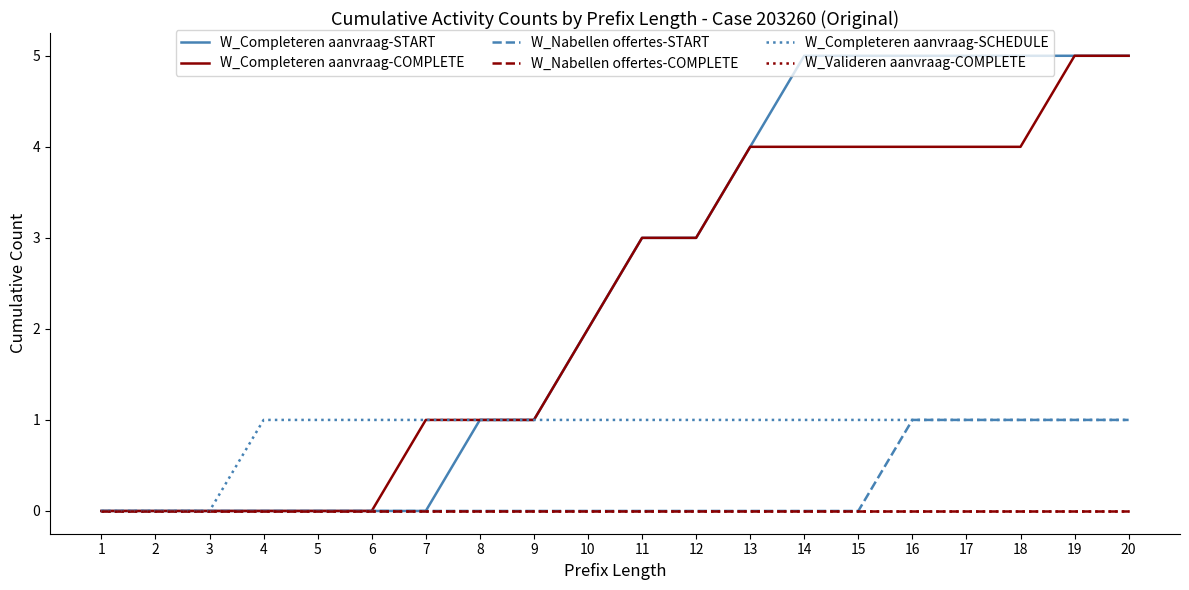

Does the chart have visible grid lines?

No